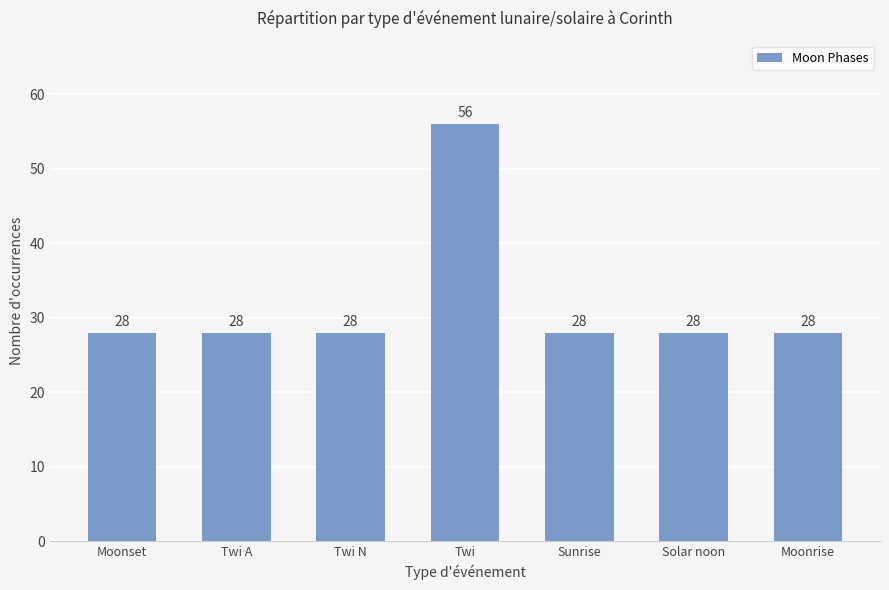

What is the value of the 1st bar from the left?

28